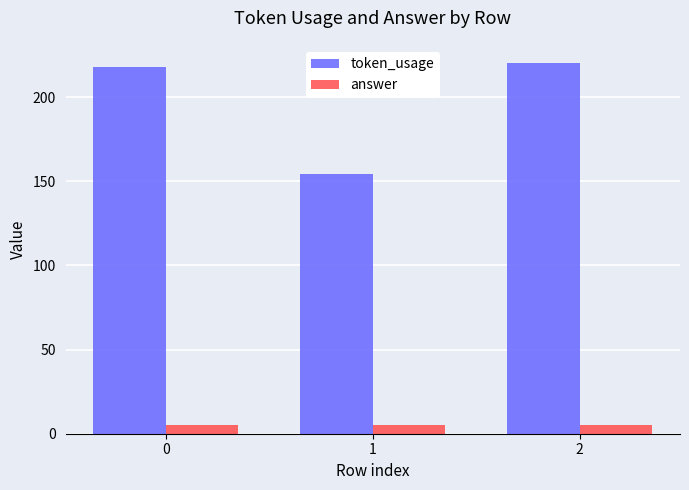

What value does the token_usage series have at 2, to the nearest 10?

220